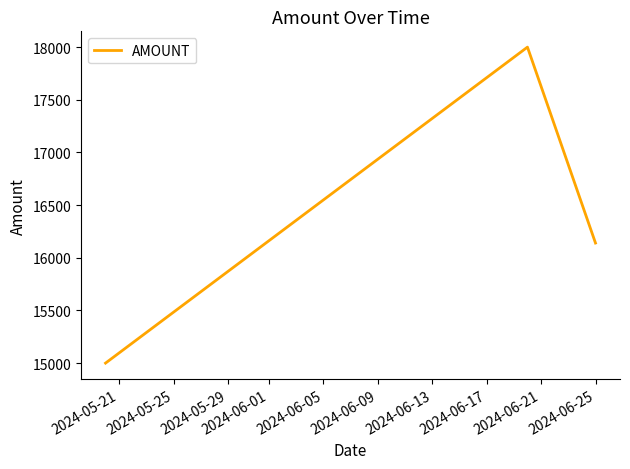

What is the average value?

16380